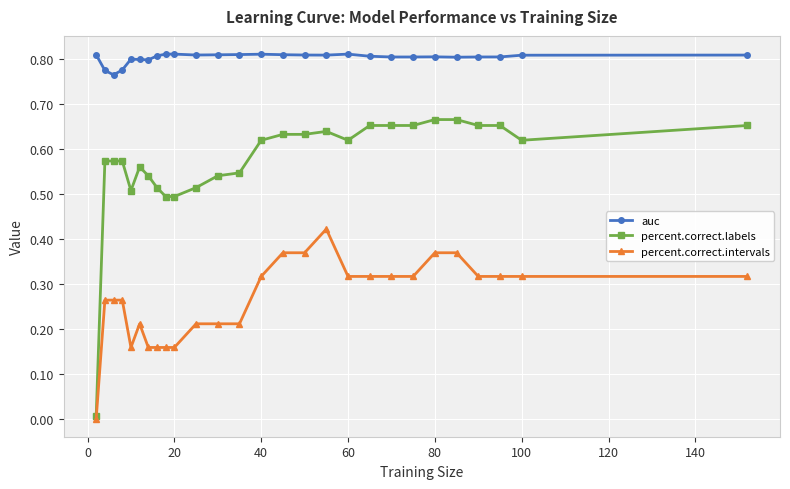

Which series has the largest total across all categories?

auc